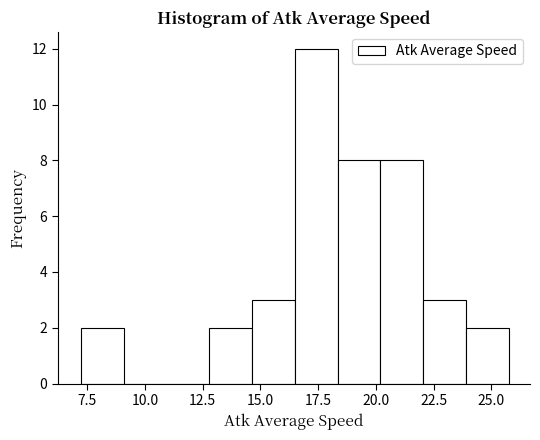

Around what value on the x-axis is the tallest bar? Give the approximate position of its centre, as read against the axis.

17.5